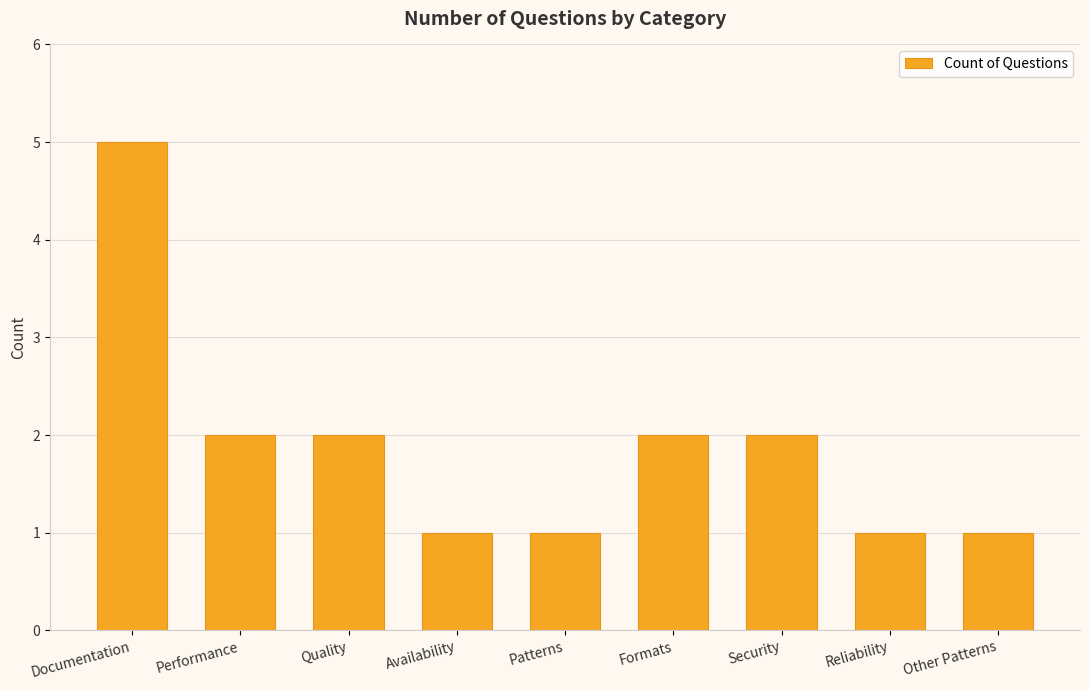

True or false: the data shows 1 at Availability.

True